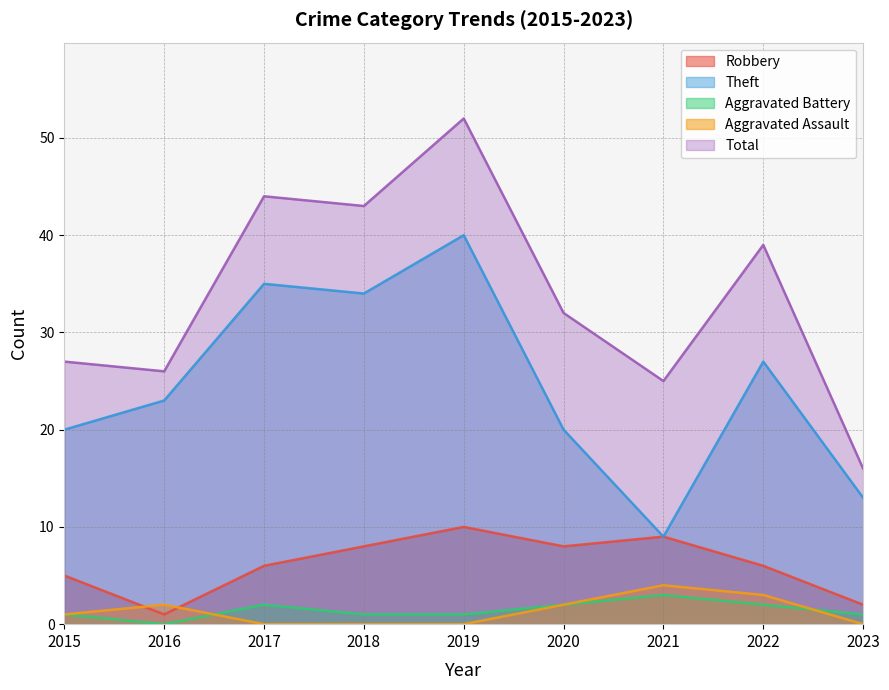

True or false: Total and Theft cross at least once.

False